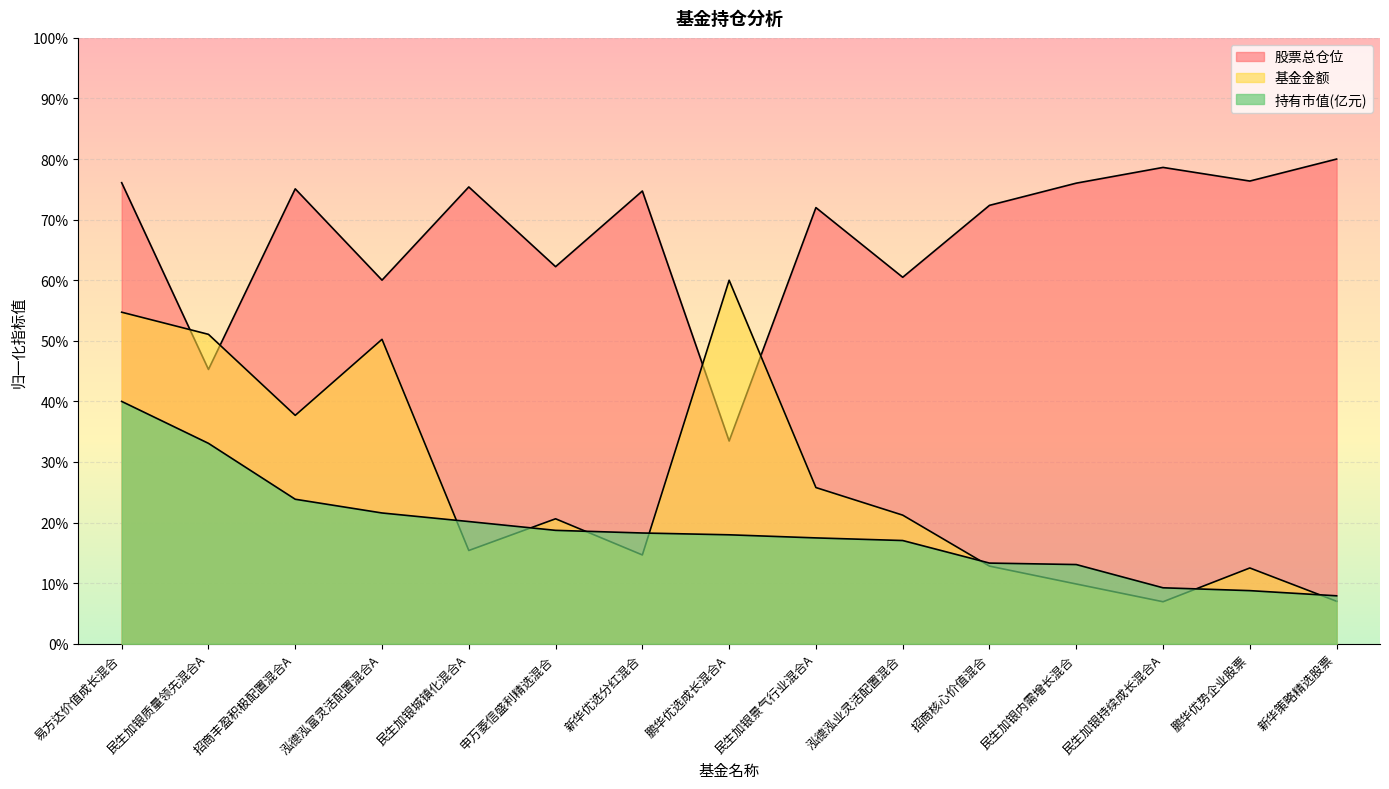

What is the sum of the 持有市值(亿元) values at 招商核心价值混合 and 新华优选分红混合?

31.6